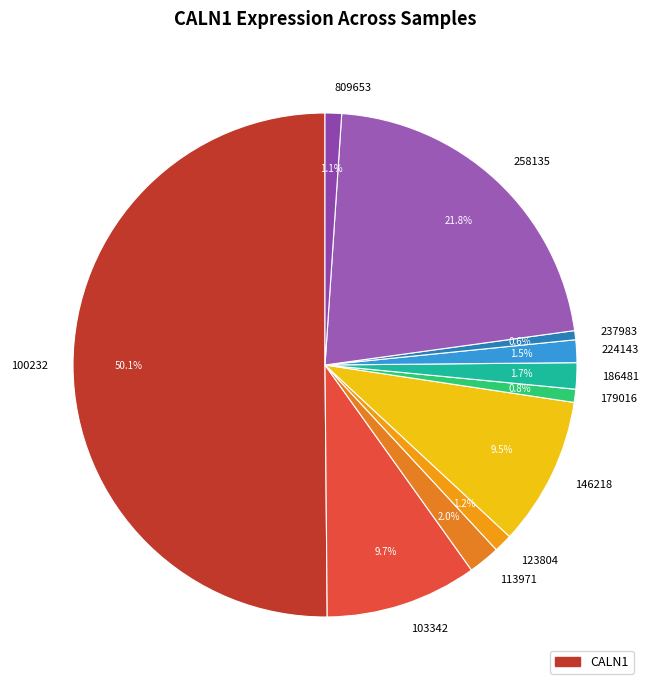

How many slices are in this pie chart?

11